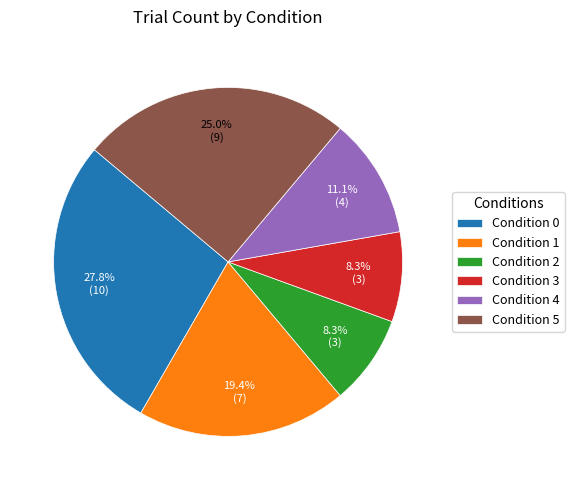

Does Condition 3 represent more than half of the total?

No